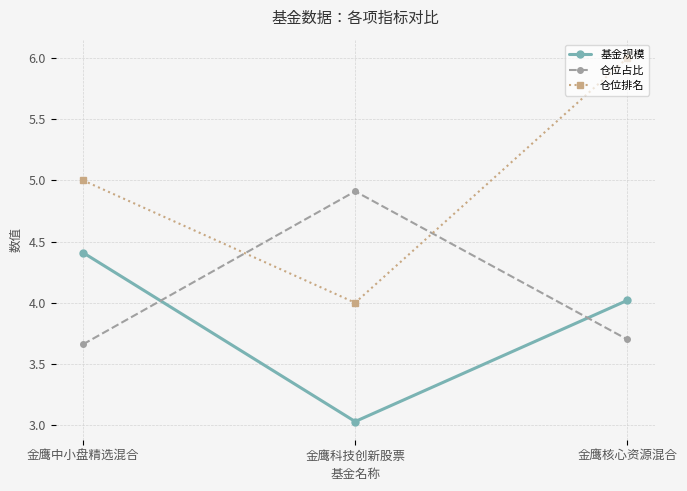

What position from the left is 金鹰核心资源混合?

3